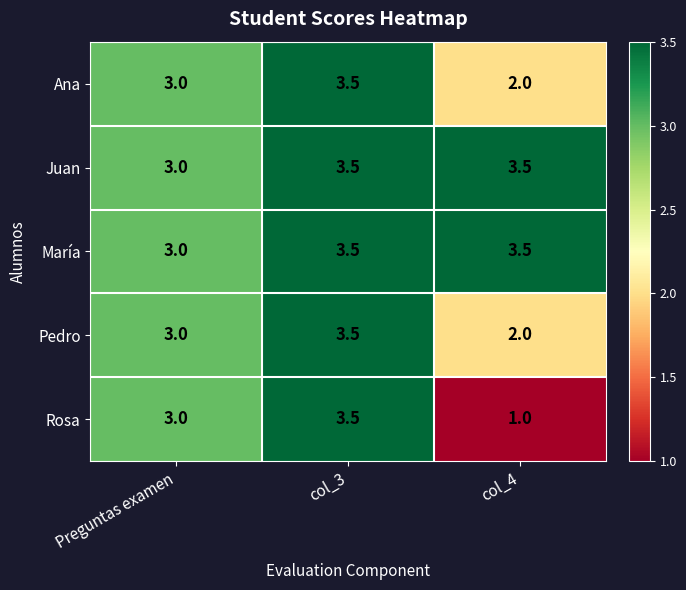

Reading left to right, what are all the values shown in this chart?

Ana: 3.0	3.5	2.0
Juan: 3.0	3.5	3.5
María: 3.0	3.5	3.5
Pedro: 3.0	3.5	2.0
Rosa: 3.0	3.5	1.0